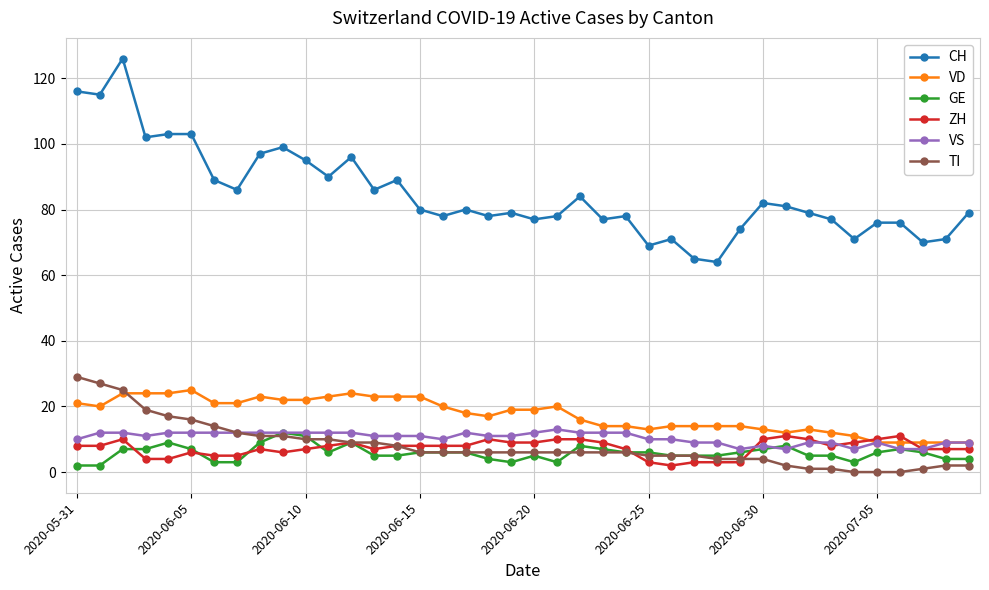

What are all the series names shown in the legend?

CH, VD, GE, ZH, VS, TI